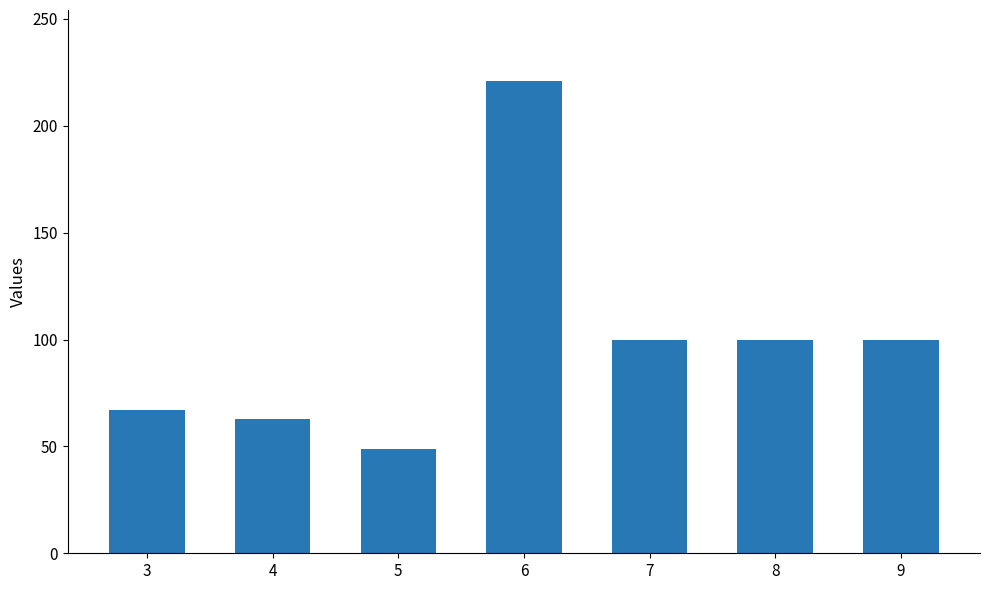

What is the average value?

100